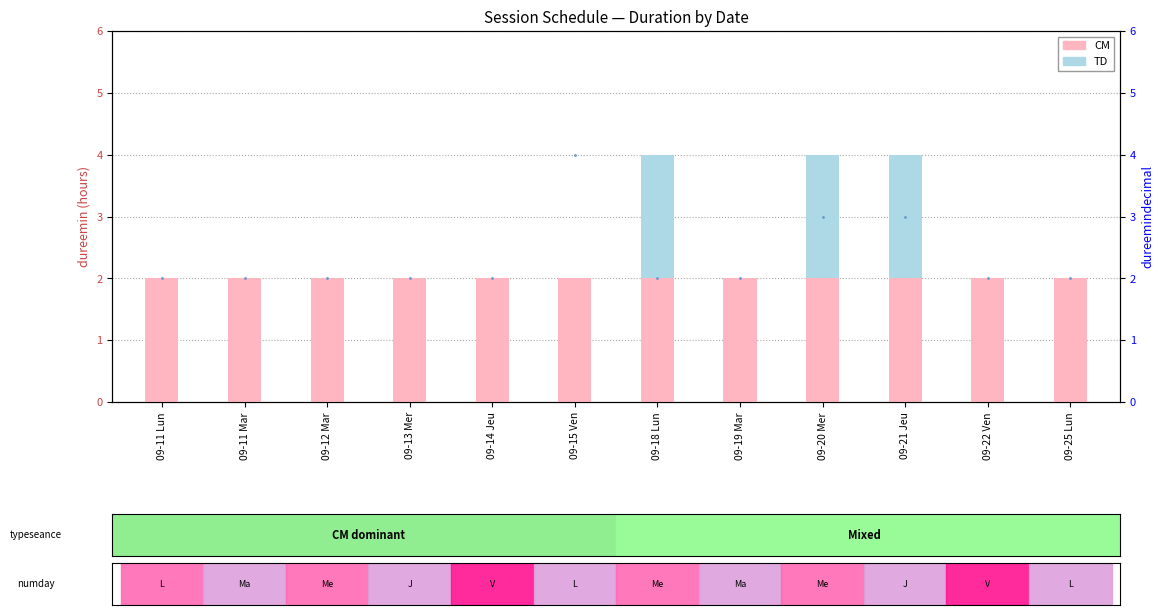

Reading left to right, extract all data points from this chart.

CM (count): 09-11 Lun=2	09-11 Mar=2	09-12 Mar=2	09-13 Mer=2	09-14 Jeu=2	09-15 Ven=2	09-18 Lun=2	09-19 Mar=2	09-20 Mer=2	09-21 Jeu=2	09-22 Ven=2	09-25 Lun=2
TD (count): 09-11 Lun=0	09-11 Mar=0	09-12 Mar=0	09-13 Mer=0	09-14 Jeu=0	09-15 Ven=0	09-18 Lun=2	09-19 Mar=0	09-20 Mer=2	09-21 Jeu=2	09-22 Ven=0	09-25 Lun=0
dureemindecimal: 09-11 Lun=2	09-11 Mar=2	09-12 Mar=2	09-13 Mer=2	09-14 Jeu=2	09-15 Ven=4	09-18 Lun=2	09-19 Mar=2	09-20 Mer=3	09-21 Jeu=3	09-22 Ven=2	09-25 Lun=2